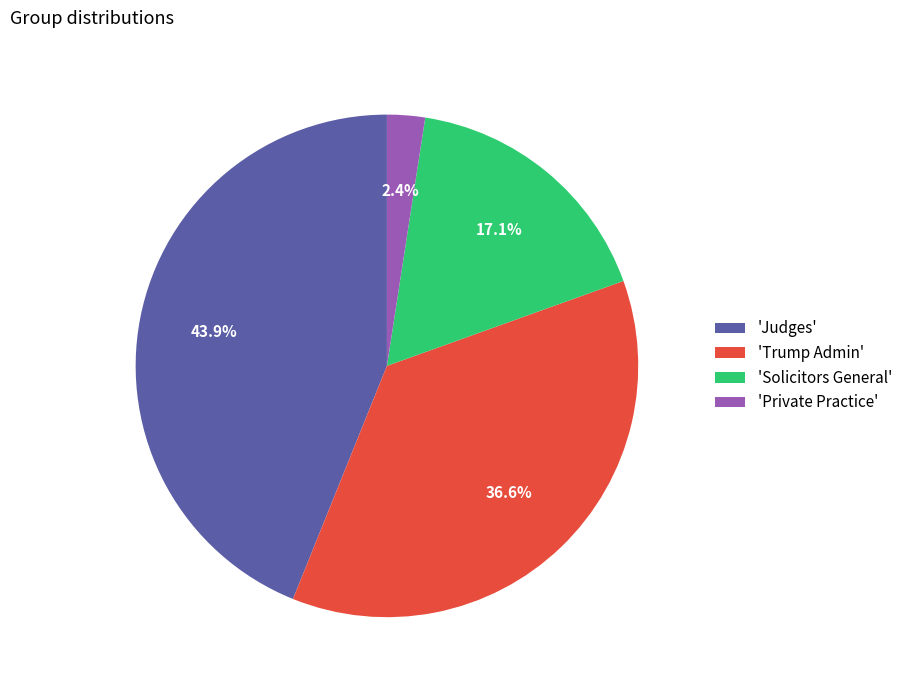

How much of the chart is everything except 'Private Practice'?

97.6%